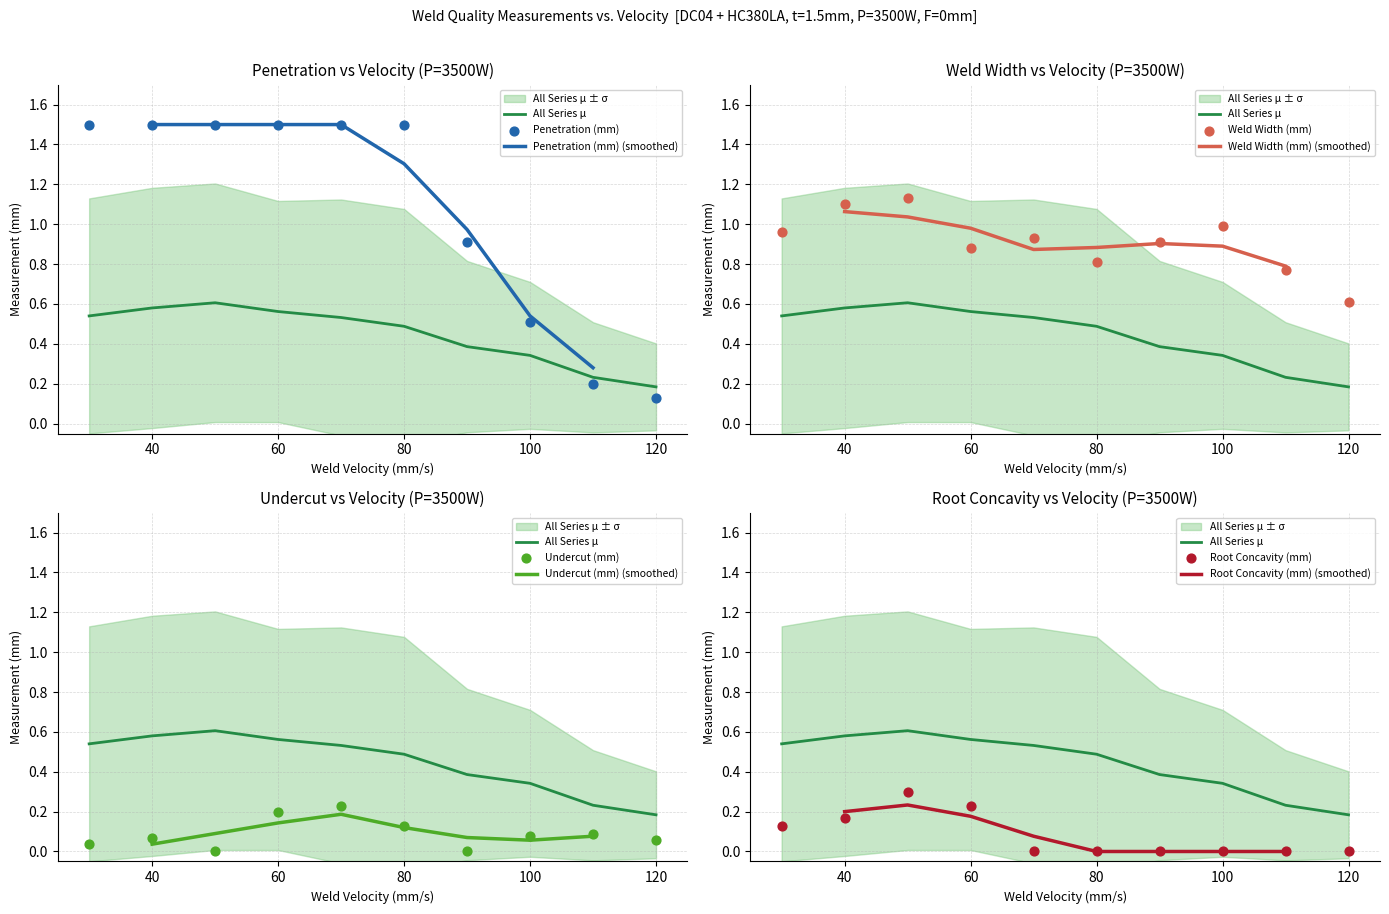

Which series has the largest Y range (max minus min)?

Penetration (mm)